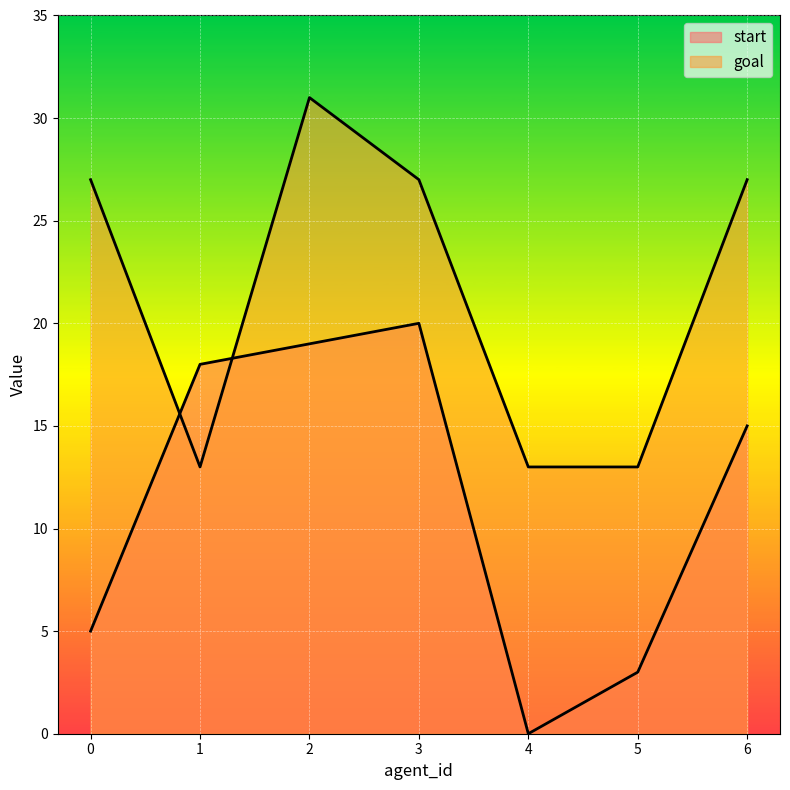

Is the value of goal at 0 greater than the value of start at 3?

Yes